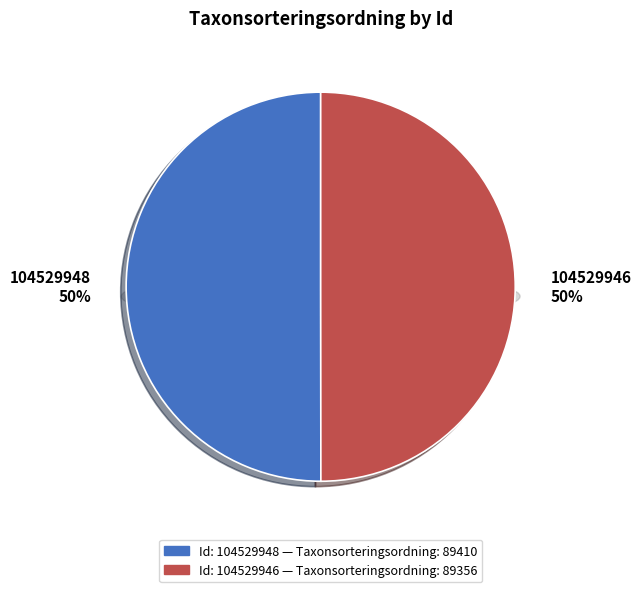

True or false: 104529946 accounts for 50% of the total.

True